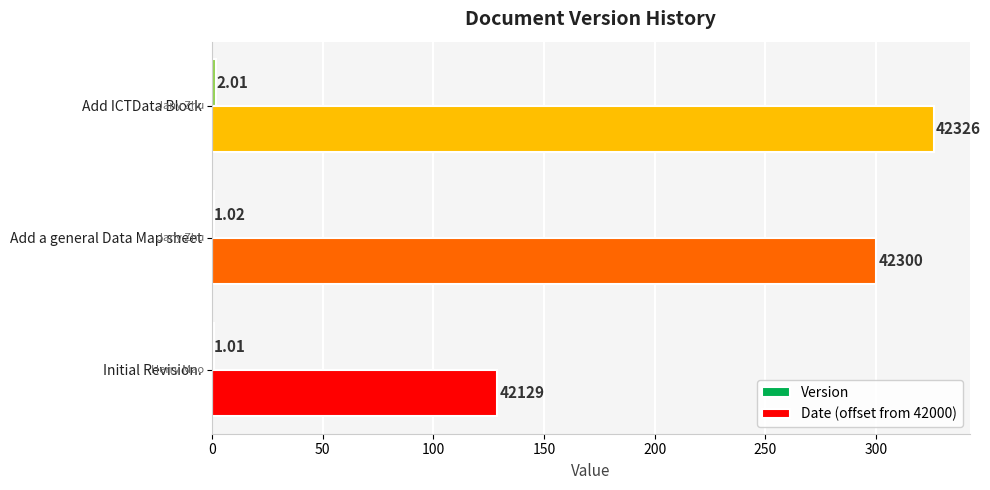

Between Initial Revision. and Add ICTData Block, which series saw the biggest shift?

Date (offset from 42000)